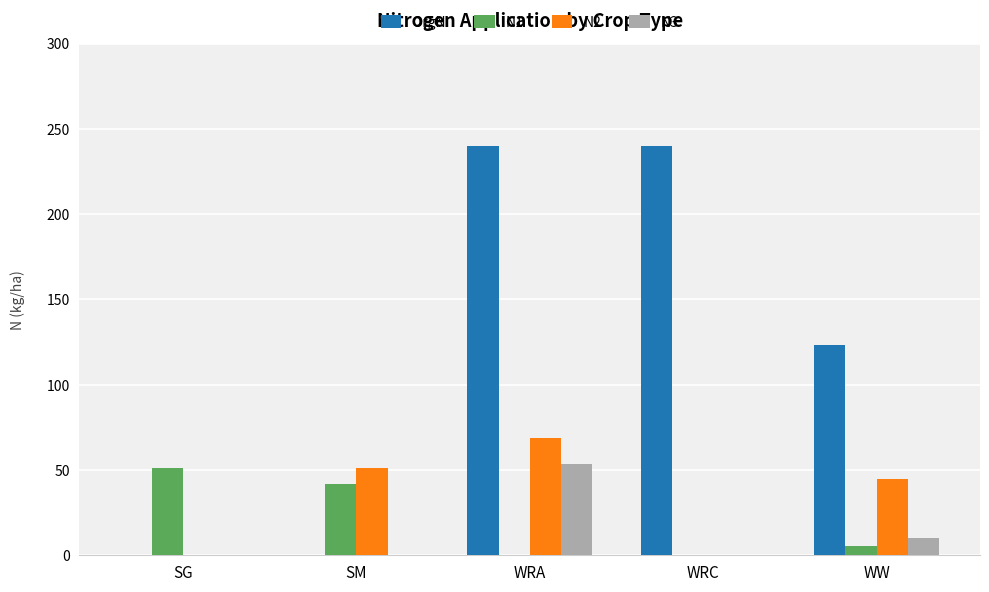

True or false: N2 has a value of 121.4 at WRA.

False